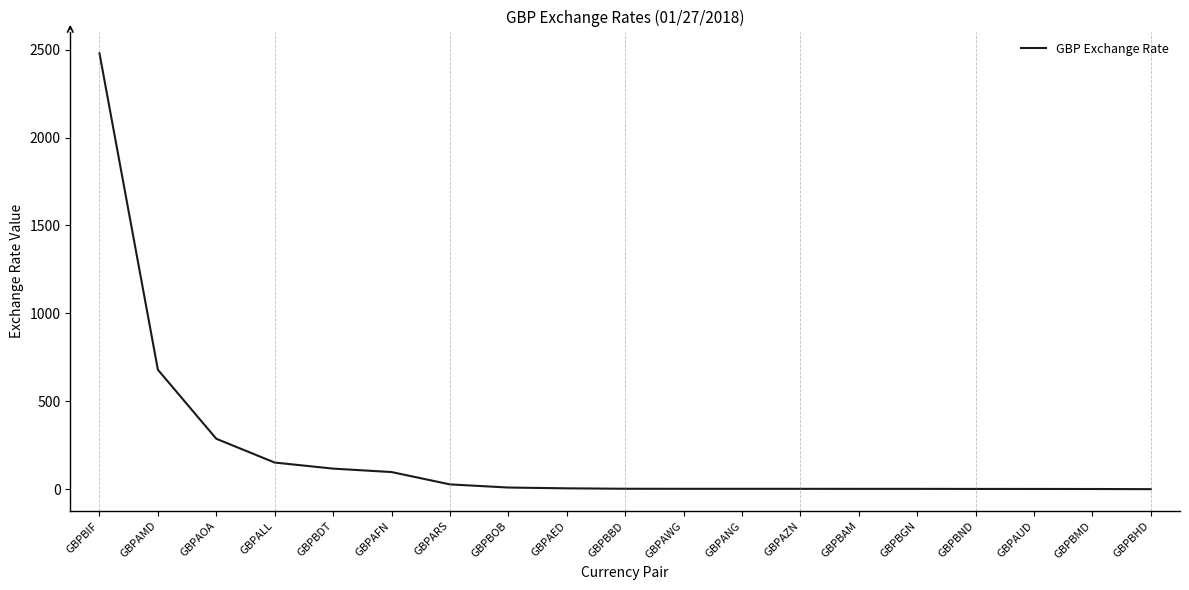

What is the difference between the maximum and minimum values?

2478.1